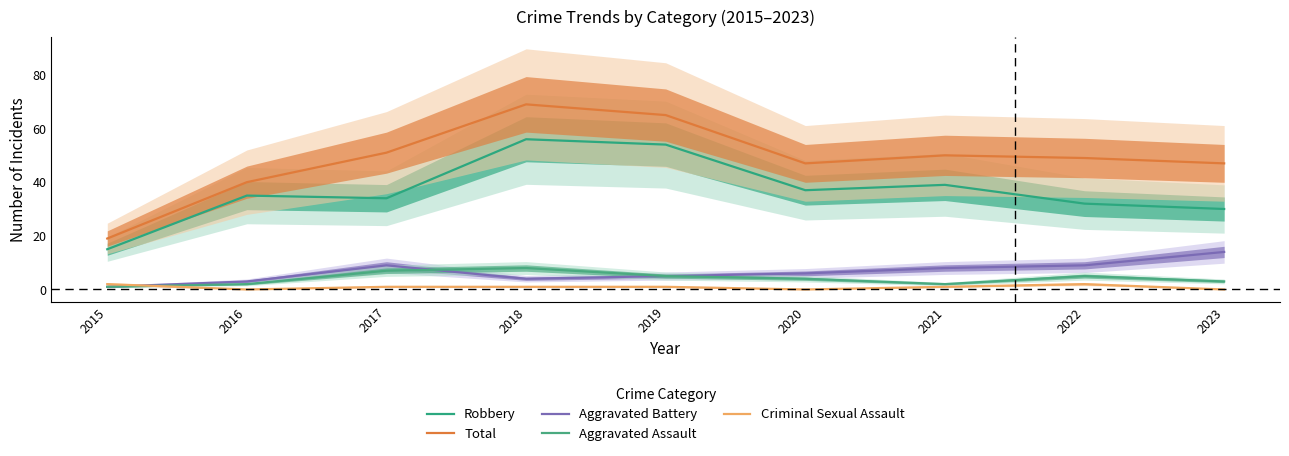

The value of Criminal Sexual Assault at 2016 is 0. True or false?

True